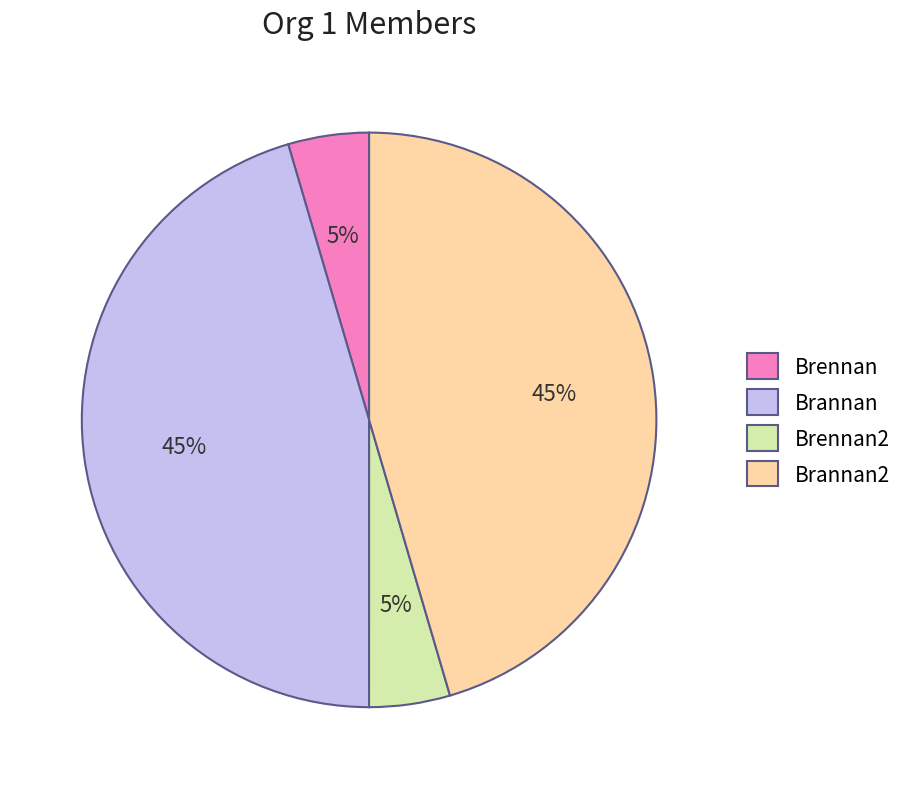

The Brannan slice represents 45% of the pie. True or false?

True